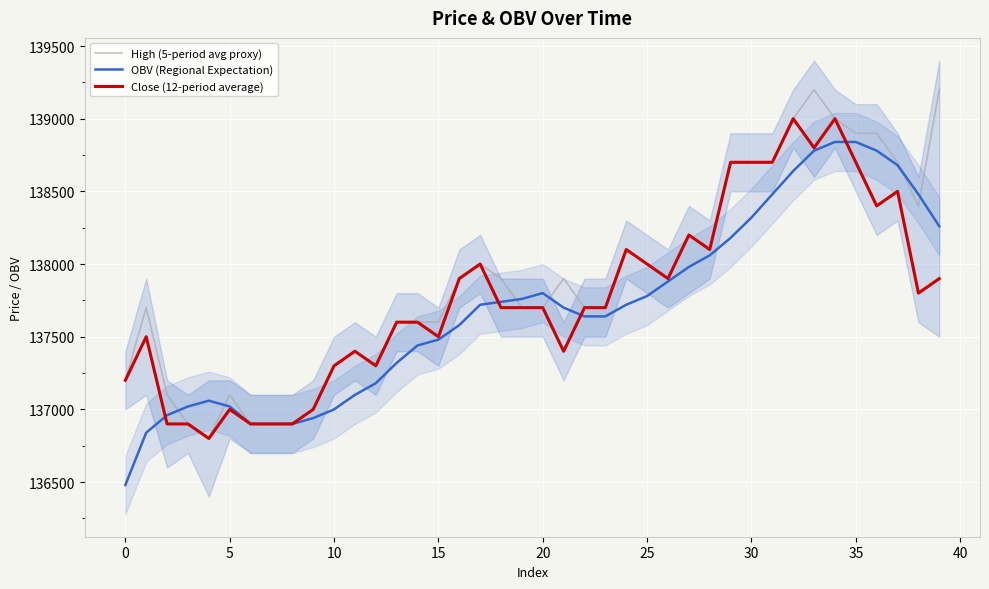

Read the OBV (Regional Expectation) value at 37, to the nearest 100.

138700